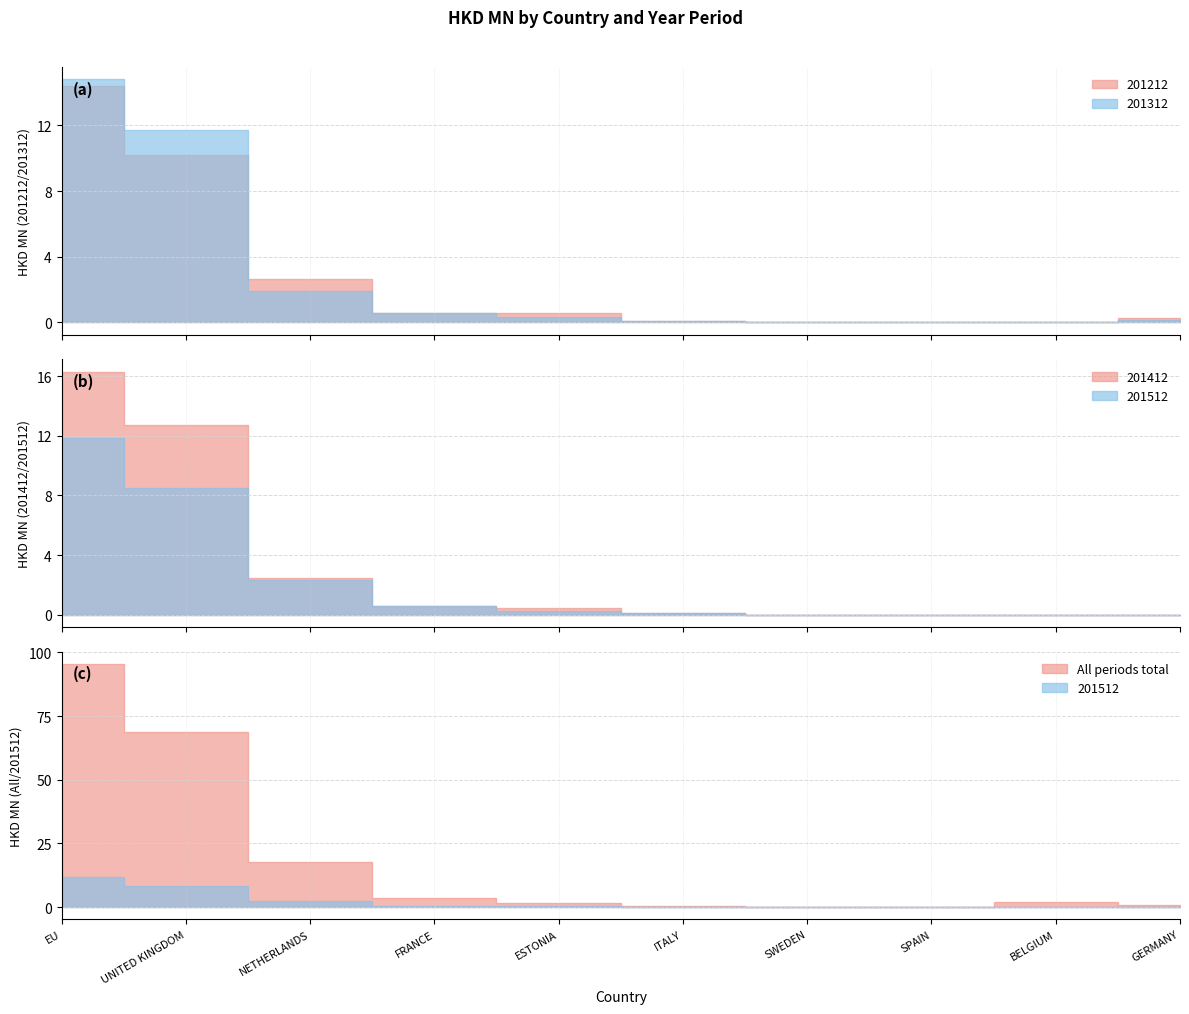

Rank the categories by 201412 value from highest to lowest.

EU, UNITED KINGDOM, NETHERLANDS, FRANCE, ESTONIA, ITALY, SWEDEN, SPAIN, BELGIUM, GERMANY